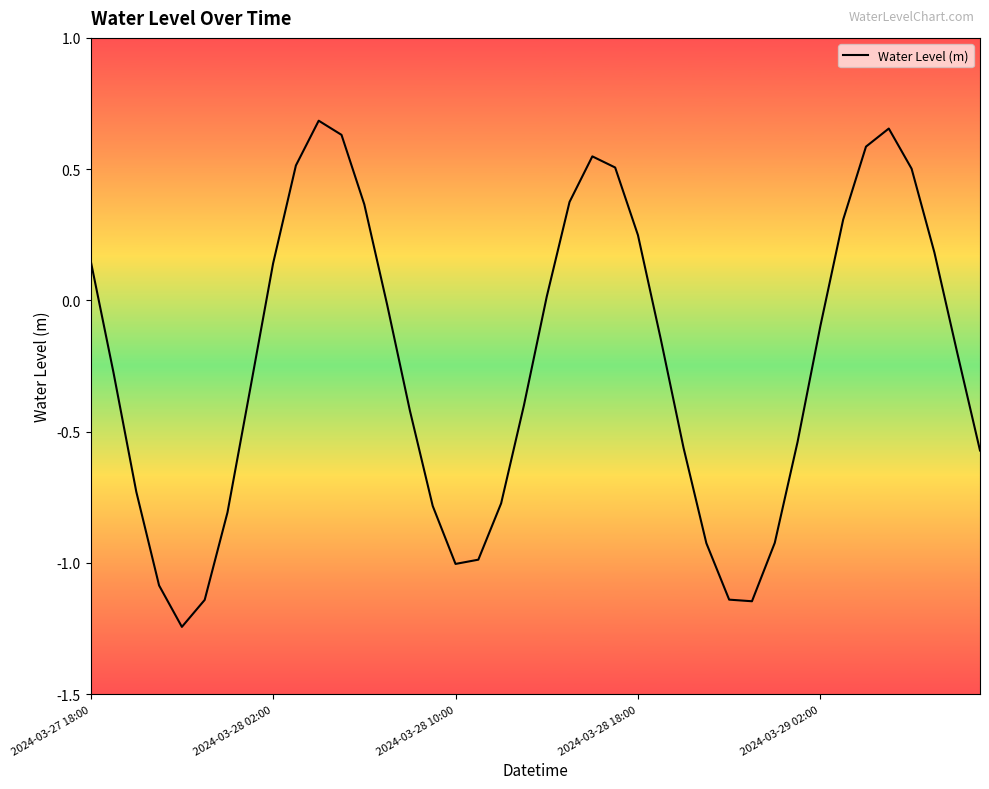

What is the difference between the maximum and minimum values?

1.9